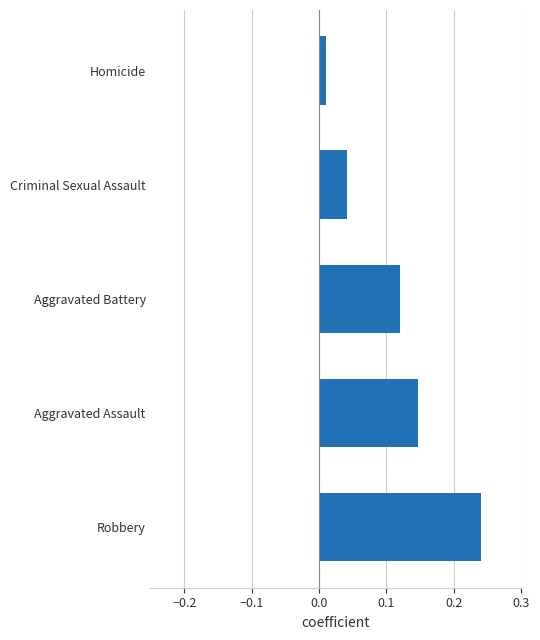

How many bars are there in total?

5